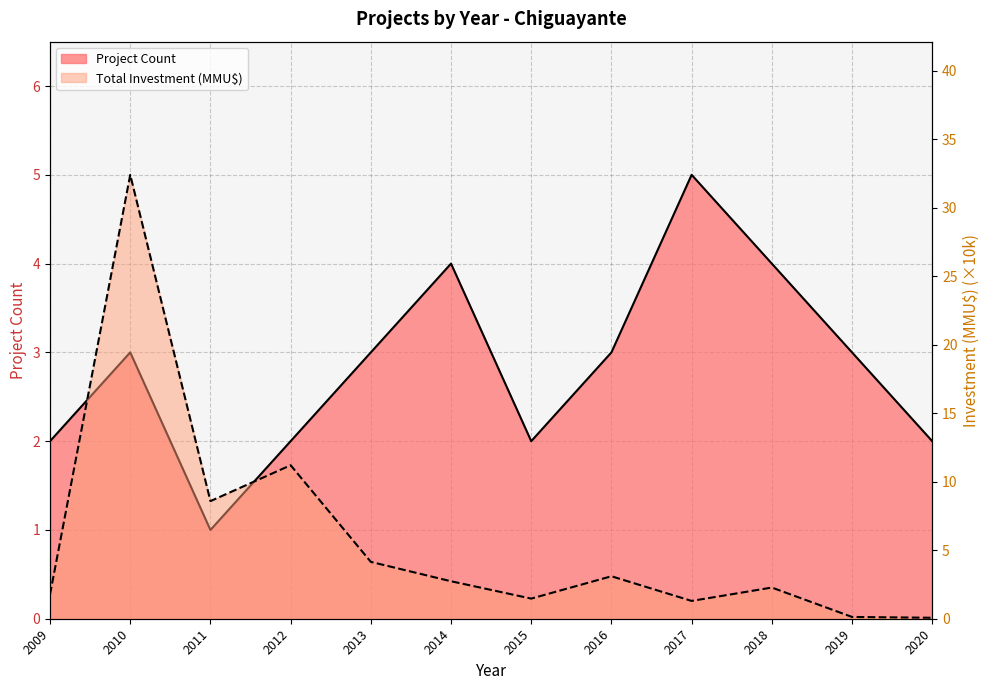

What is the difference between the second highest and second lowest values in the Project Count series?

2.0